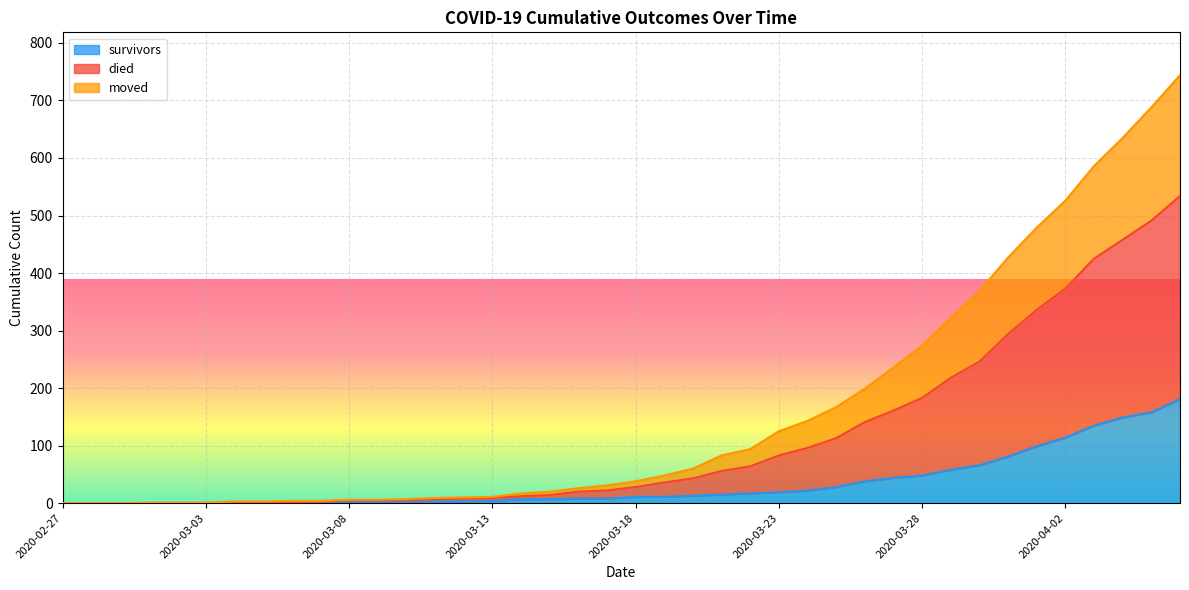

What is the highest value of the survivors series?

181